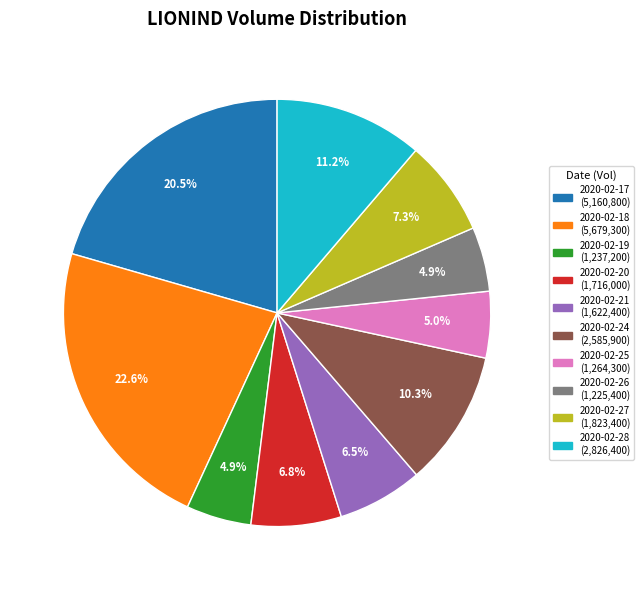

Approximately how many times larger is the value at 2020-02-28 compared to 2020-02-26?

2.3